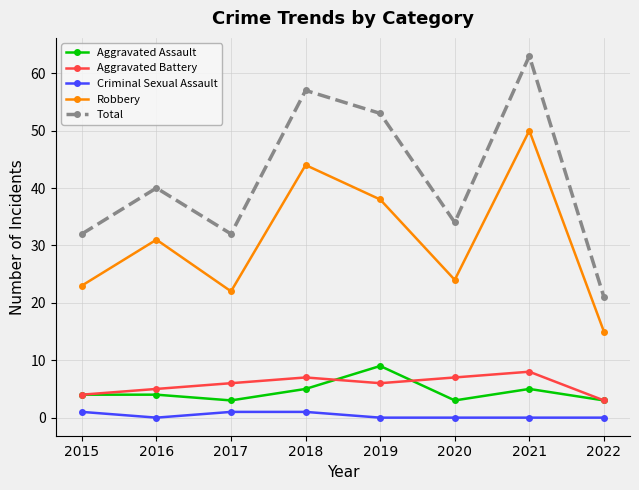

Which series has the largest total across all categories?

Total